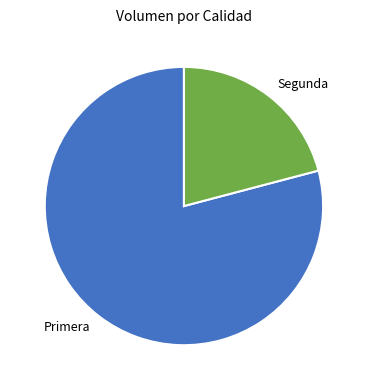

Does Primera account for over 50% of the chart?

Yes